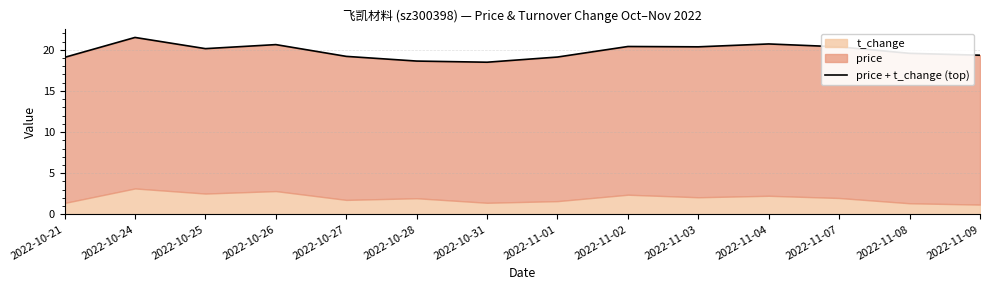

Does the chart have visible grid lines?

Yes